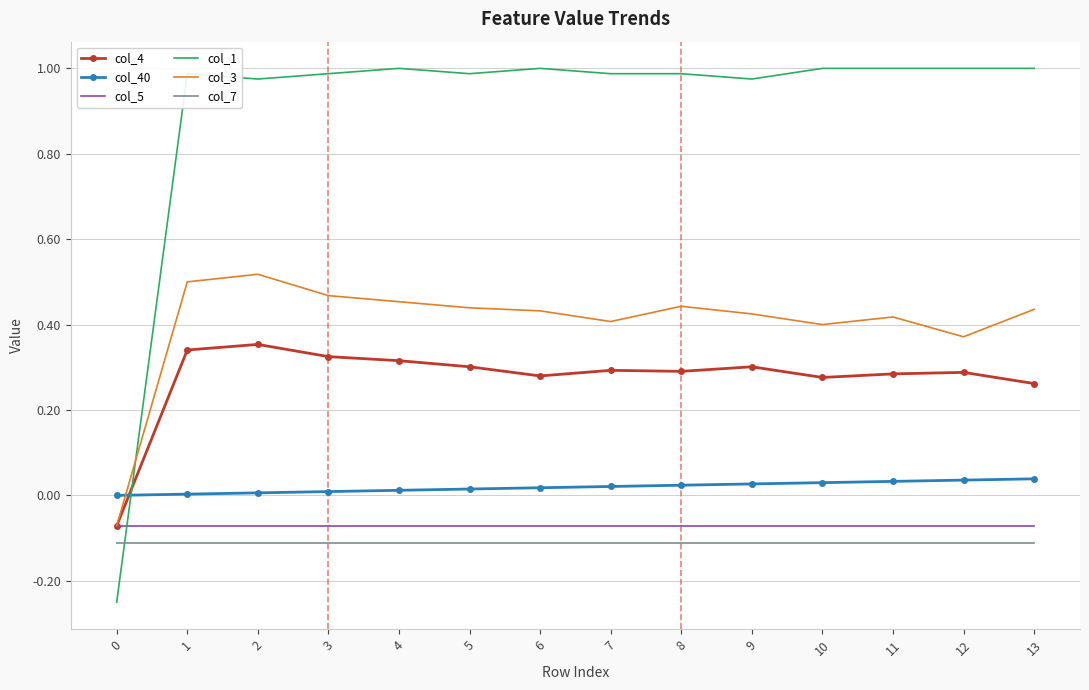

True or false: col_7 and col_40 cross at least once.

False